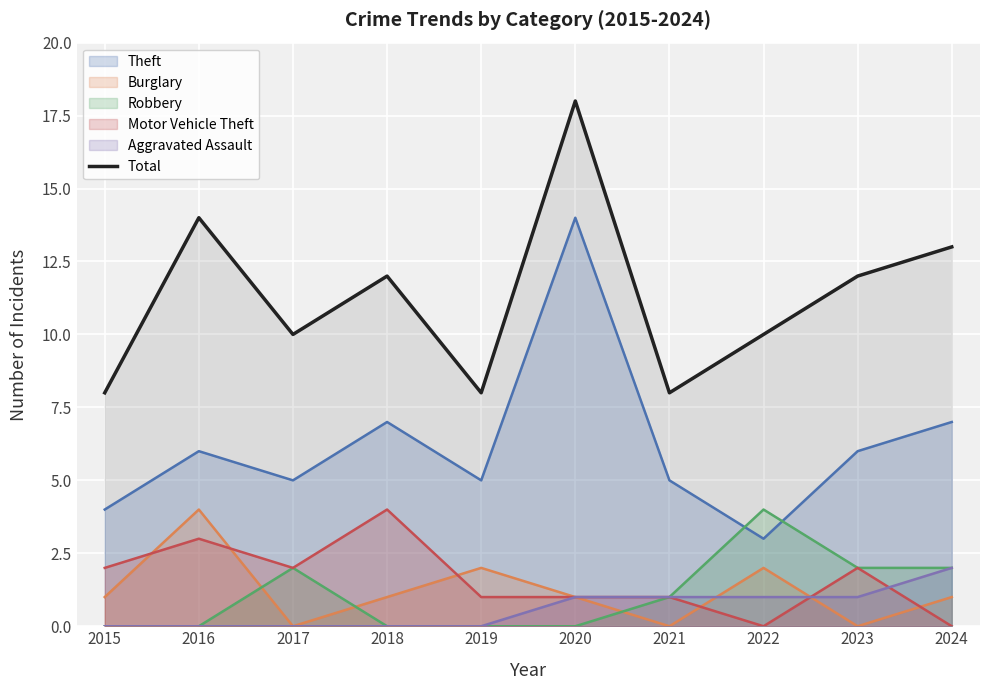

What is the change in value from 2015 to 2016?

+6